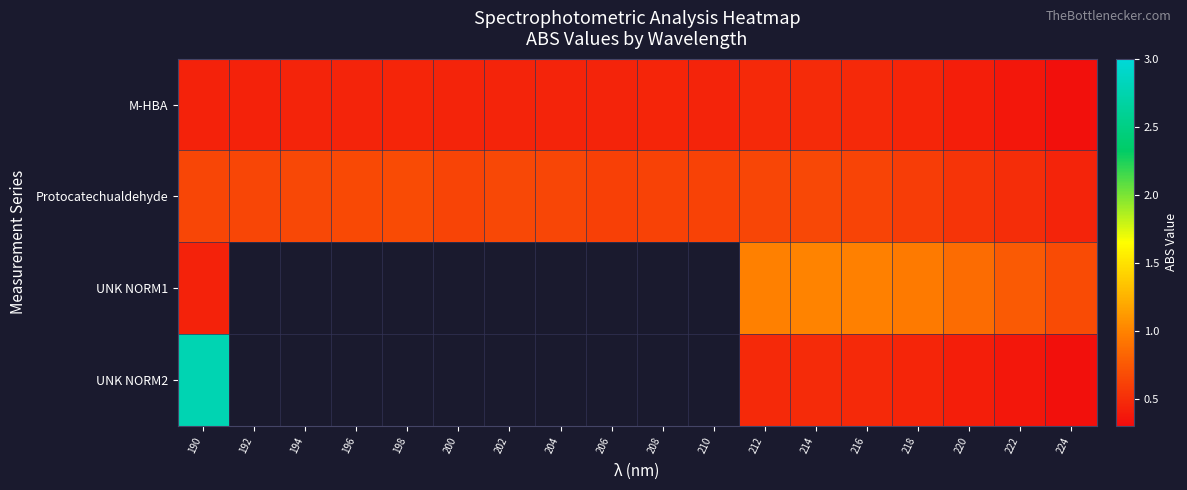

Rank the series by their maximum value, from lowest to highest.

M-HBA, Protocatechualdehyde, UNK NORM1, UNK NORM2